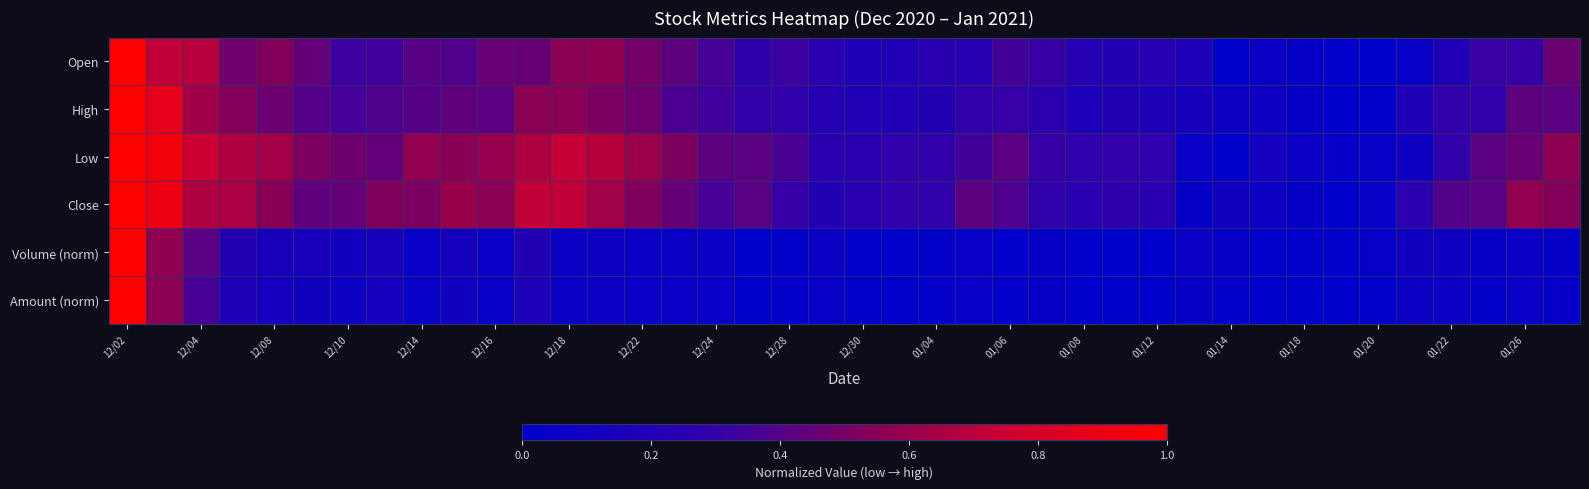

Reading left to right, extract all data points from this chart.

Open: 1.0	0.7	0.7	0.5	0.5	0.4	0.3	0.3	0.4	0.4	0.5	0.5	0.6	0.6	0.5	0.4	0.4	0.3	0.3	0.2	0.2	0.2	0.2	0.2	0.3	0.3	0.2	0.2	0.2	0.2	0.0	0.1	0.0	0.0	0.0	0.0	0.2	0.3	0.3	0.5
High: 1.0	0.9	0.6	0.5	0.5	0.4	0.4	0.4	0.4	0.4	0.4	0.6	0.6	0.5	0.5	0.4	0.3	0.3	0.3	0.2	0.2	0.2	0.2	0.3	0.3	0.3	0.2	0.2	0.2	0.1	0.1	0.1	0.0	0.0	0.0	0.2	0.3	0.3	0.4	0.4
Low: 1.0	0.9	0.8	0.7	0.6	0.5	0.5	0.4	0.6	0.6	0.6	0.7	0.7	0.7	0.6	0.5	0.4	0.4	0.4	0.3	0.2	0.3	0.3	0.3	0.4	0.3	0.3	0.3	0.3	0.1	0.0	0.1	0.1	0.0	0.0	0.1	0.3	0.4	0.5	0.6
Close: 1.0	0.9	0.7	0.7	0.6	0.4	0.4	0.5	0.5	0.6	0.6	0.7	0.7	0.6	0.5	0.5	0.4	0.4	0.3	0.2	0.2	0.3	0.3	0.4	0.4	0.3	0.2	0.3	0.2	0.0	0.1	0.1	0.0	0.0	0.0	0.3	0.4	0.4	0.6	0.5
Volume (norm): 1.0	0.6	0.4	0.2	0.1	0.1	0.1	0.2	0.1	0.1	0.0	0.2	0.1	0.1	0.1	0.1	0.1	0.0	0.0	0.1	0.0	0.0	0.0	0.0	0.0	0.0	0.0	0.0	0.0	0.1	0.0	0.0	0.0	0.0	0.0	0.1	0.1	0.0	0.1	0.0
Amount (norm): 1.0	0.6	0.4	0.2	0.1	0.1	0.1	0.1	0.0	0.1	0.0	0.2	0.1	0.1	0.1	0.0	0.0	0.0	0.0	0.0	0.0	0.0	0.0	0.0	0.0	0.0	0.0	0.0	0.0	0.0	0.0	0.0	0.0	0.0	0.0	0.1	0.1	0.0	0.1	0.0